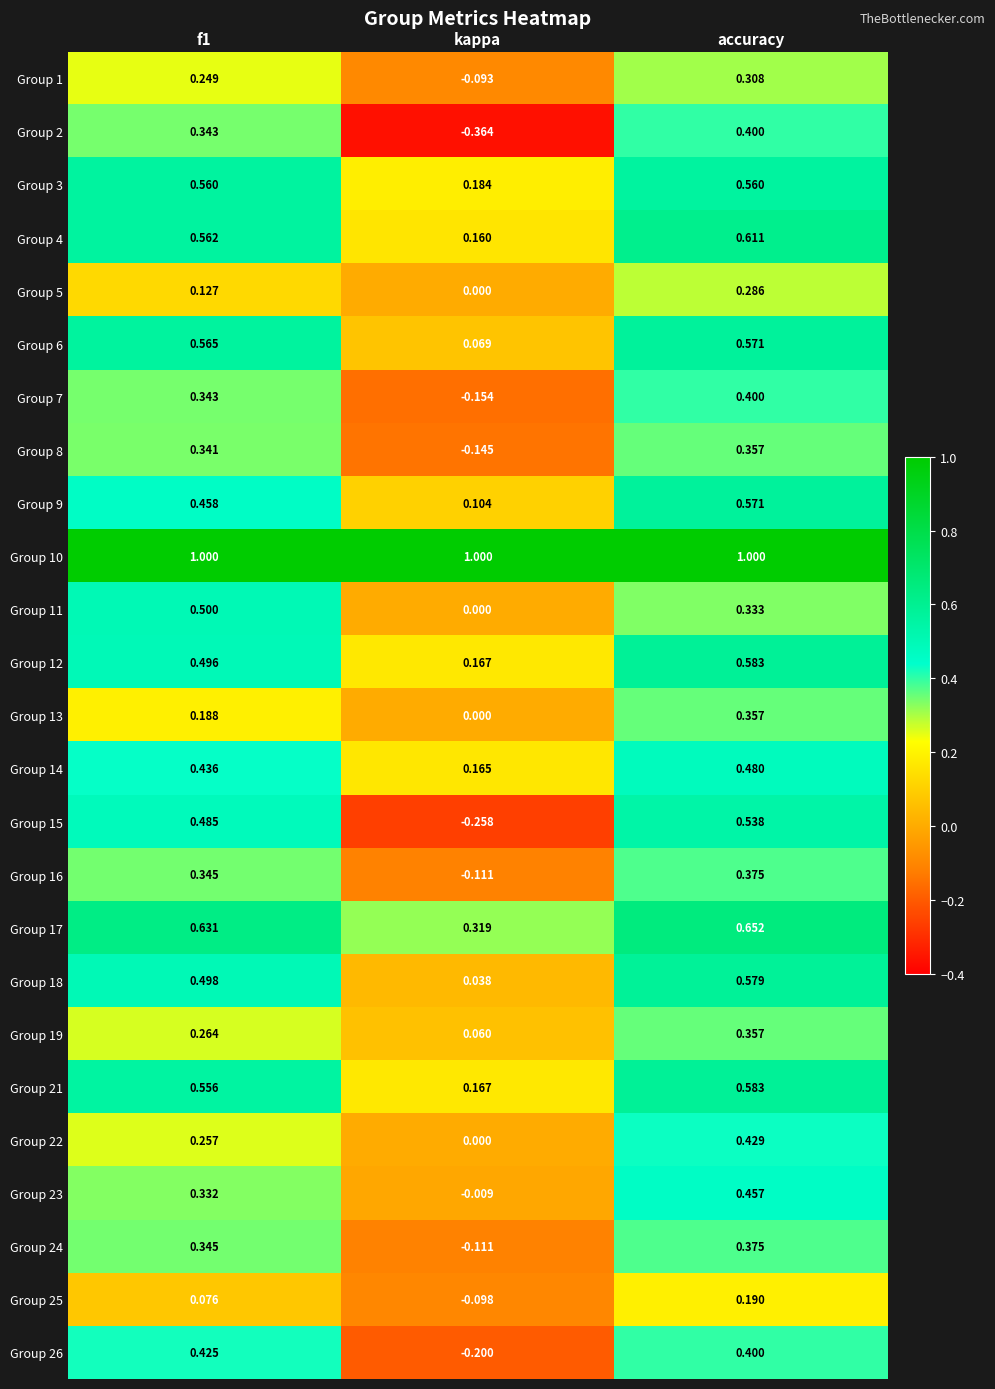

Which label corresponds to the smallest value in the chart?

kappa